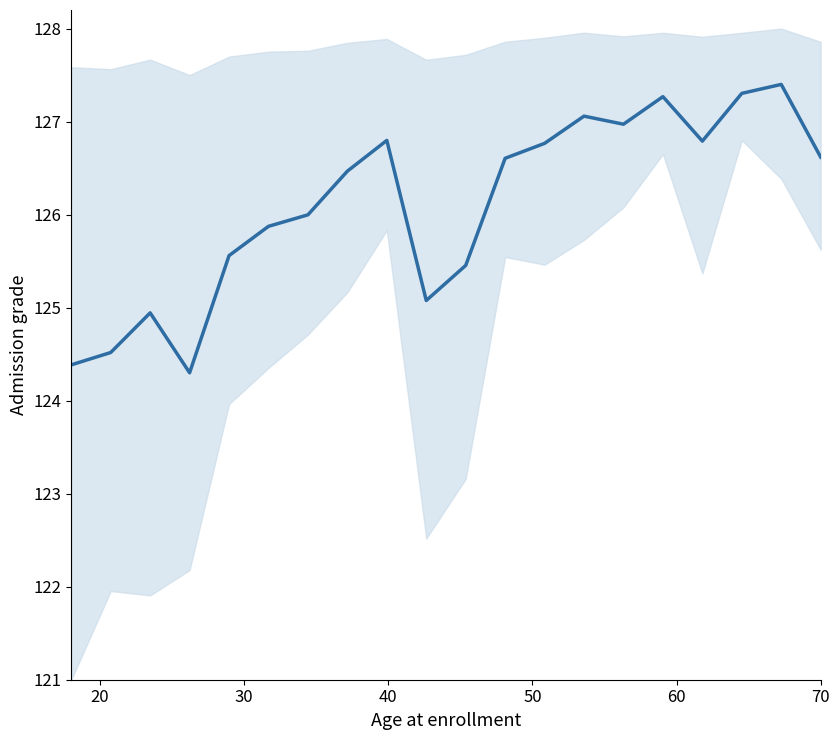

Reading left to right, extract all data points from this chart.

124.4	124.5	124.9	124.3	125.6	125.9	126.0	126.5	126.8	125.1	125.5	126.6	126.8	127.1	127.0	127.3	126.8	127.3	127.4	126.6